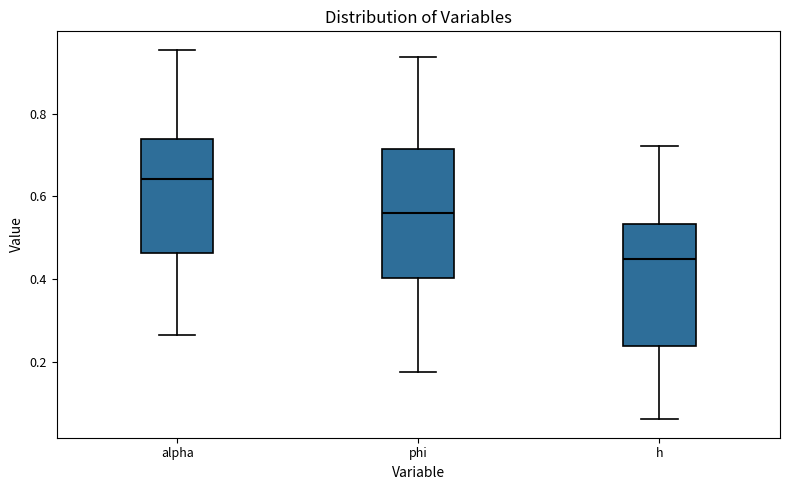

Reading left to right, read every box against the y-axis: the position of its median line, the range the box covers, and the ends of its whiskers. The values are not printed on the chart, so give them approximately, as read against the axis.

alpha: median 0.64, box 0.46 to 0.74, whiskers 0.26 to 0.96
phi: median 0.56, box 0.40 to 0.72, whiskers 0.18 to 0.94
h: median 0.44, box 0.24 to 0.54, whiskers 0.06 to 0.72